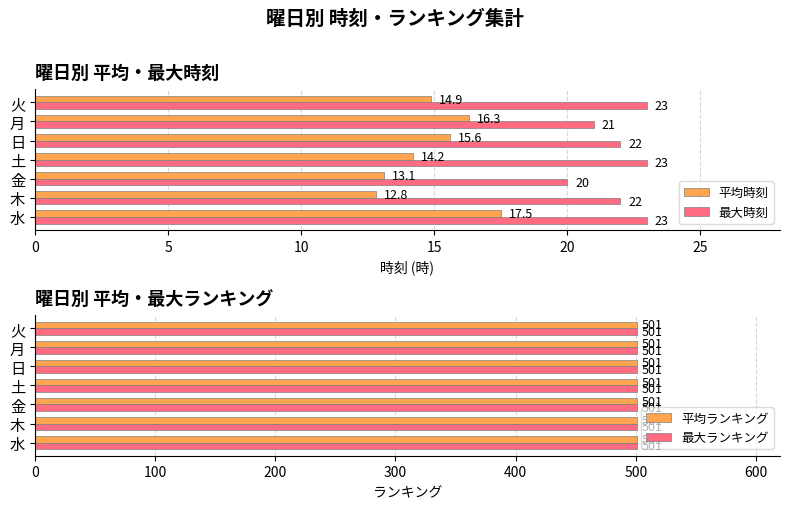

How many bars are there in total?

28